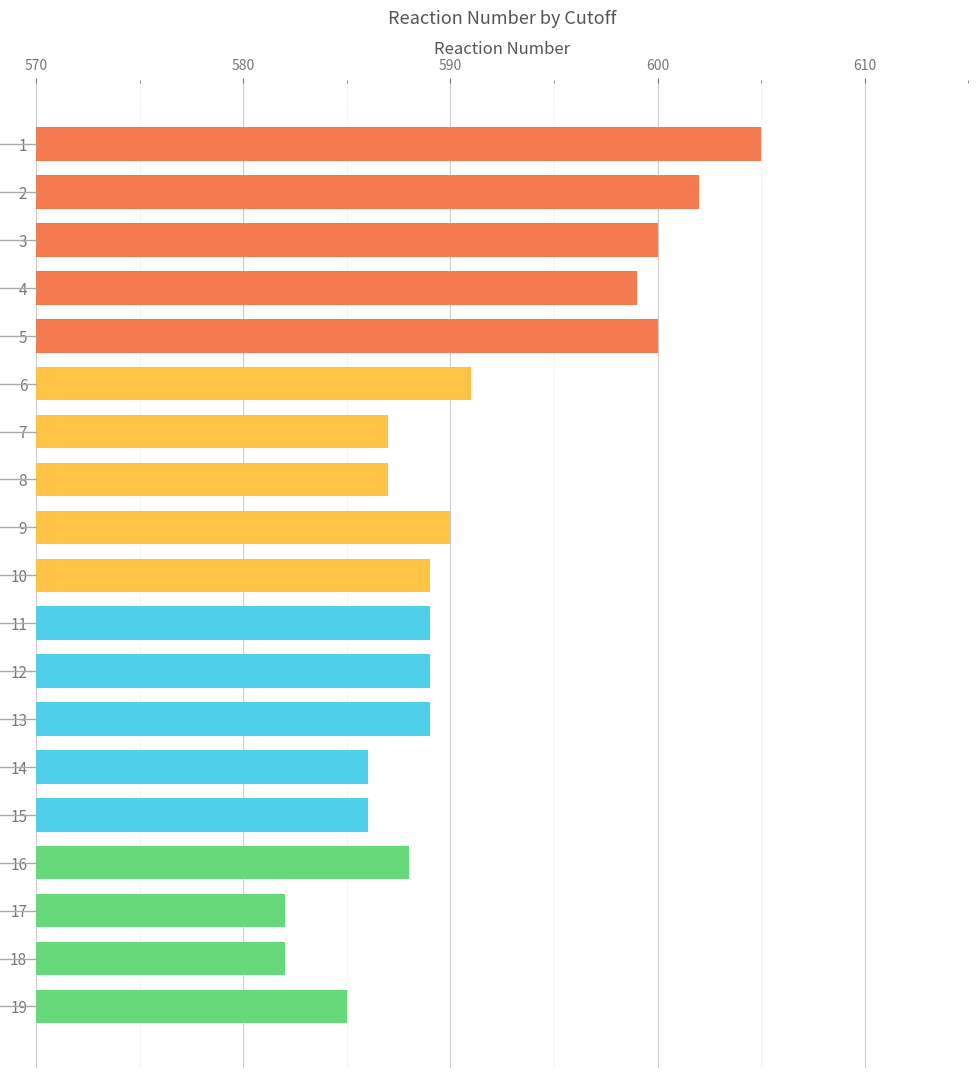

Reading top to bottom, what are all the values shown in this chart?

1=605	2=602	3=600	4=599	5=600	6=591	7=587	8=587	9=590	10=589	11=589	12=589	13=589	14=586	15=586	16=588	17=582	18=582	19=585